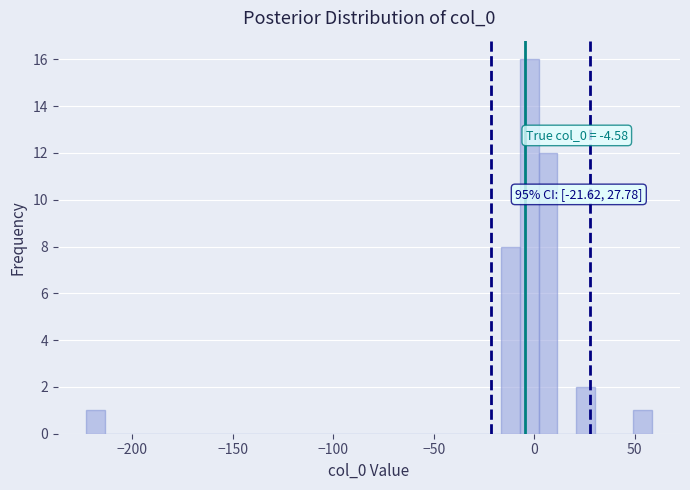

Around what value on the x-axis is the tallest bar? Give the approximate position of its centre, as read against the axis.

-5